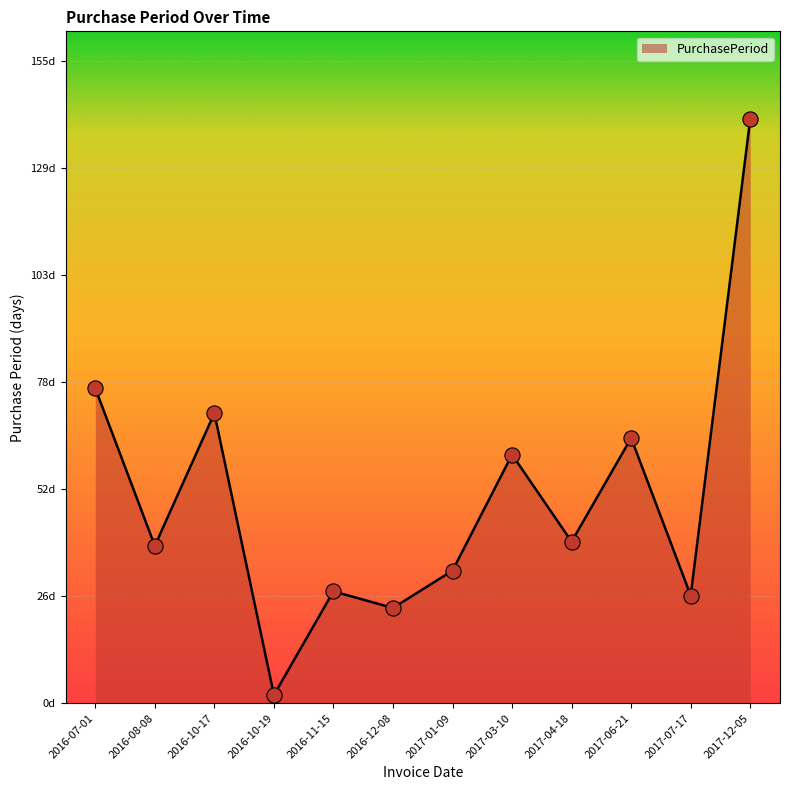

Is this an area chart (filled region under the line)?

Yes